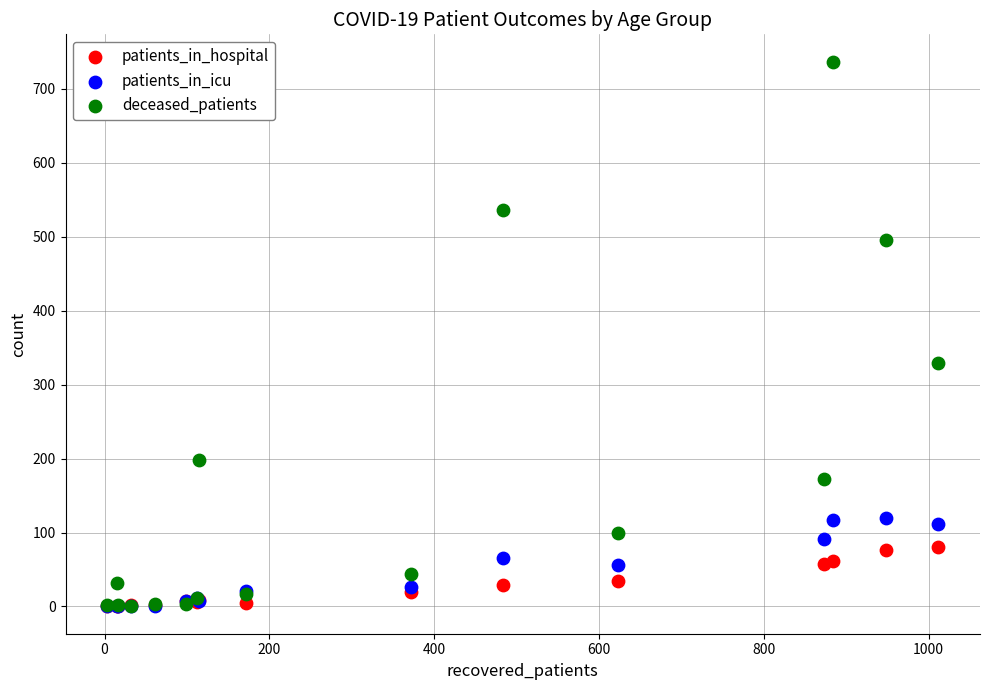

Across all series, what Y value is closest to 368?

329